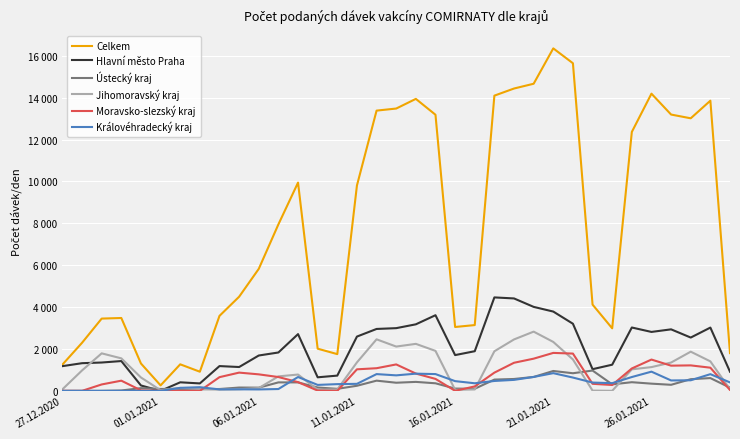

What are all the series names shown in the legend?

Celkem, Hlavní město Praha, Ústecký kraj, Jihomoravský kraj, Moravsko-slezský kraj, Královéhradecký kraj